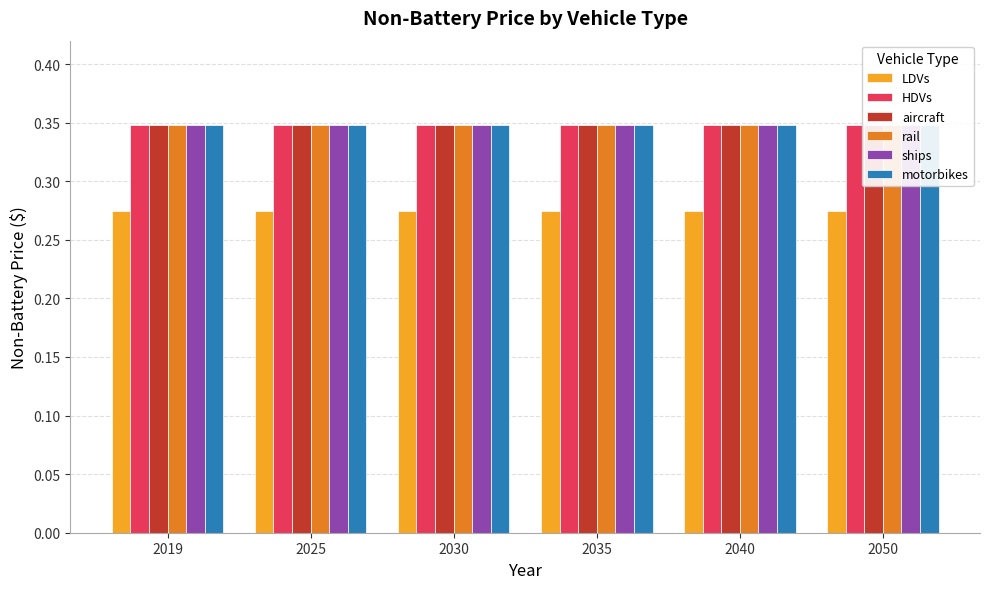

Does the chart contain any negative values?

No